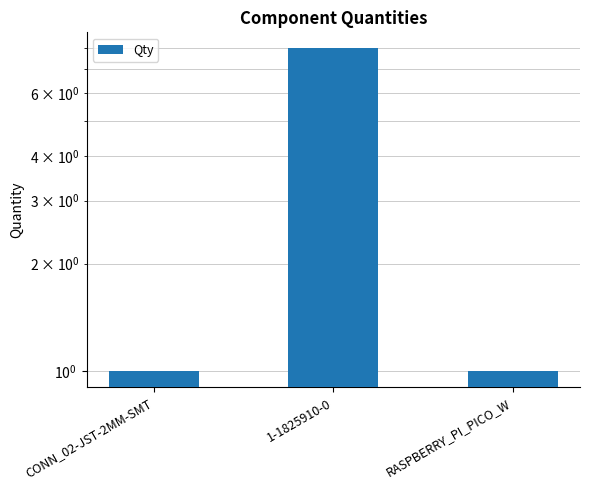

Count the values in the range 1 to 8.

3